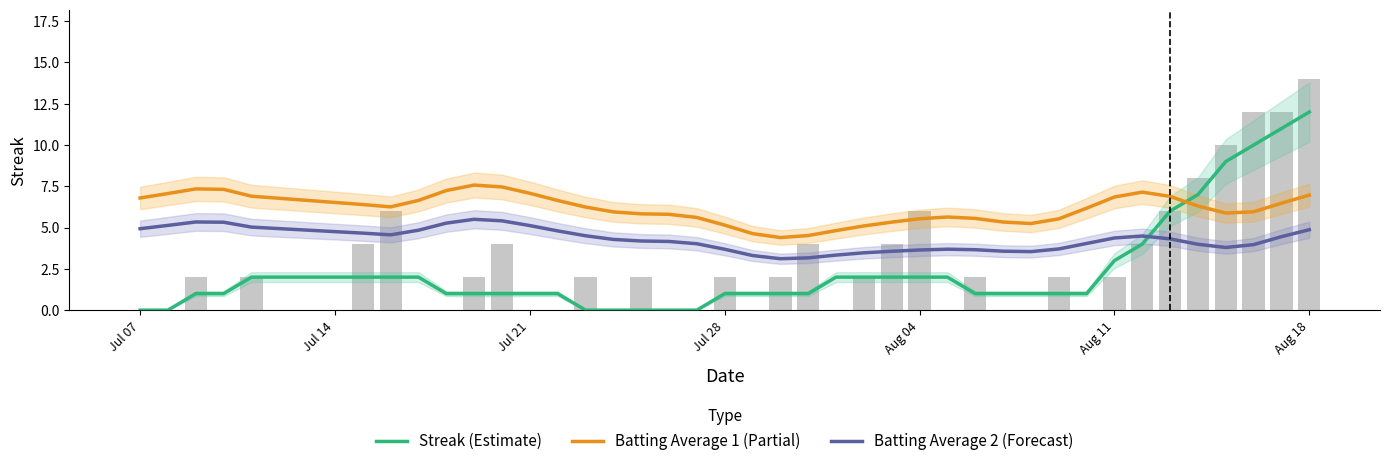

What are all the series names shown in the legend?

Streak (Estimate), Batting Average 1 (Partial), Batting Average 2 (Forecast)